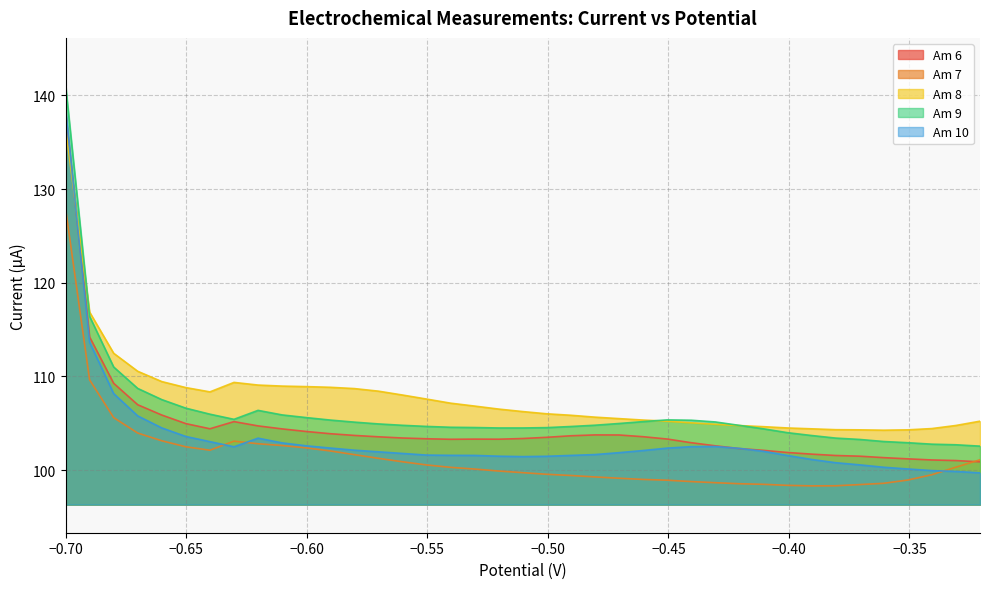

True or false: Am 9 and Am 7 intersect in this chart.

False